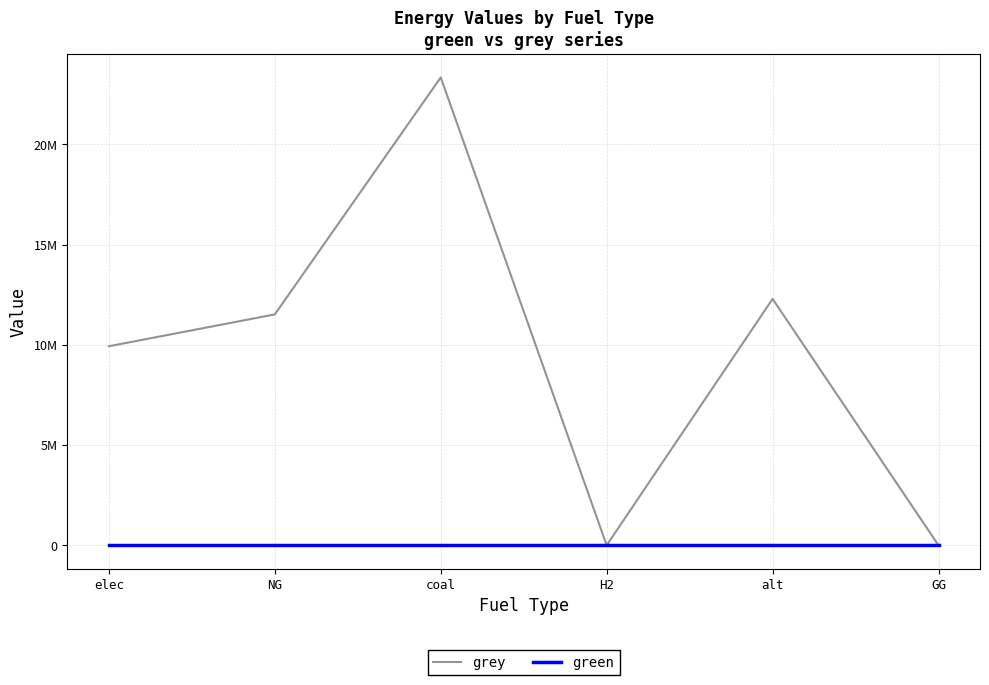

Reading left to right, what are all the values shown in this chart?

grey: elec=9928235.0	NG=11514734.4	coal=23333392.0	H2=0.0	alt=12288253.3	GG=0.0
green: elec=0.0	NG=0.0	coal=0.0	H2=0.0	alt=0.0	GG=0.0